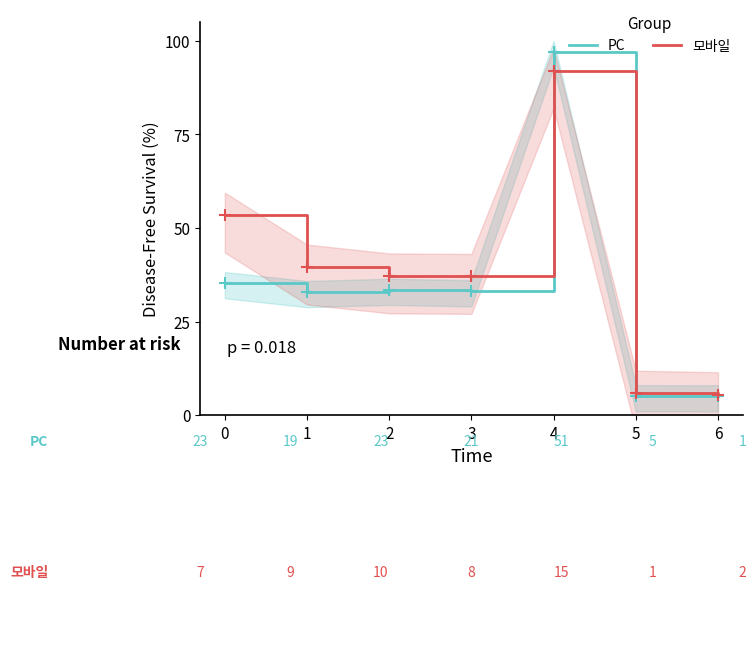

After their last crossing, which series has the higher values: 모바일 or PC?

모바일